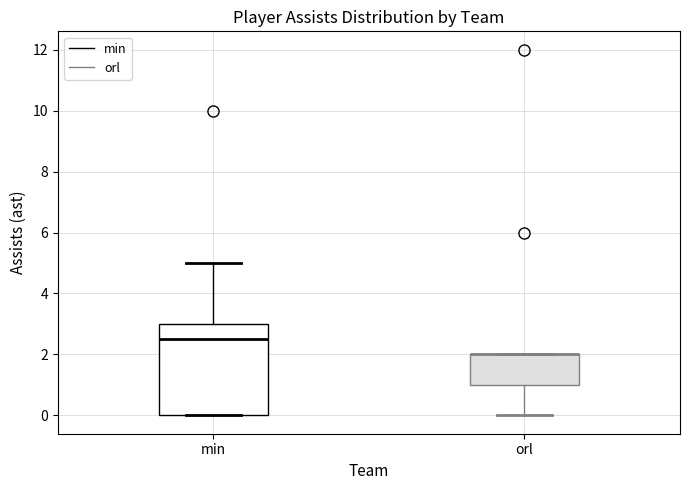

Which box is the tallest, from its lower edge to its upper edge?

min